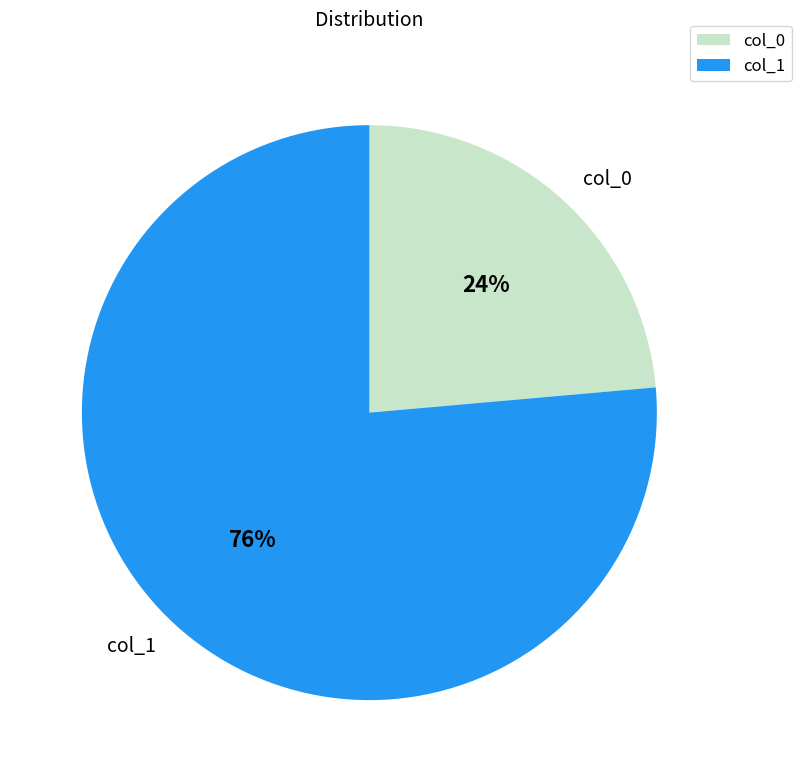

To the nearest percent, what portion does col_0 represent?

24%